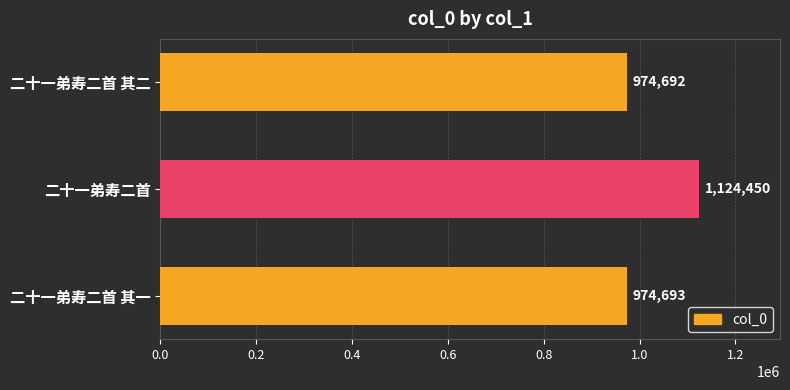

Rank the categories by value from lowest to highest.

二十一弟寿二首 其二, 二十一弟寿二首 其一, 二十一弟寿二首